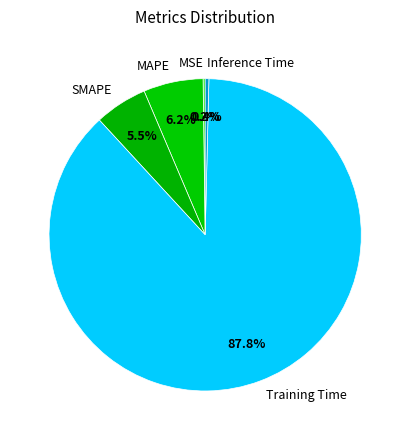

Which category has the biggest portion of the pie?

Training Time